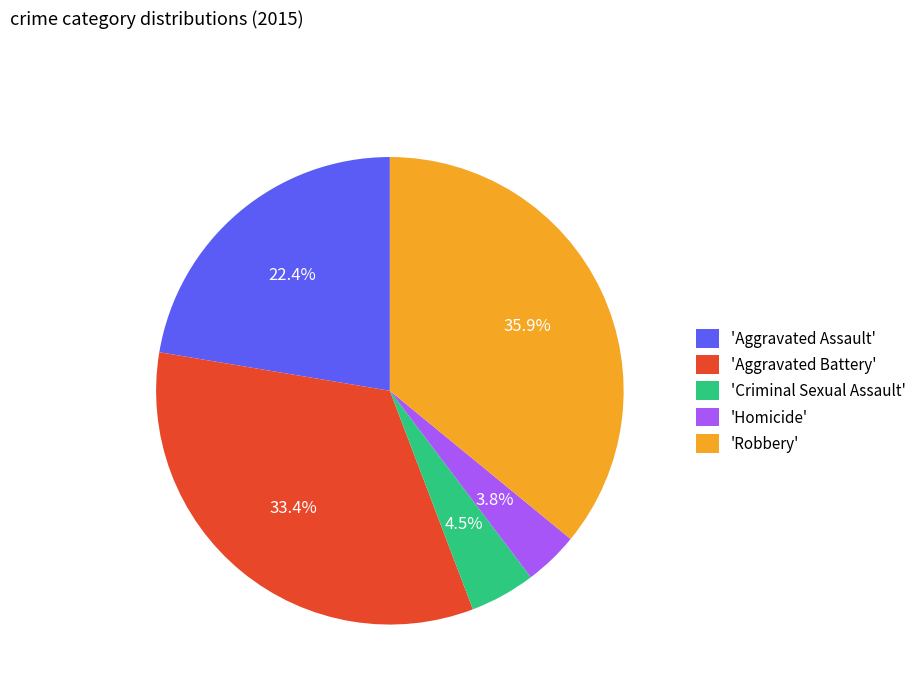

Does any single category account for the majority?

No